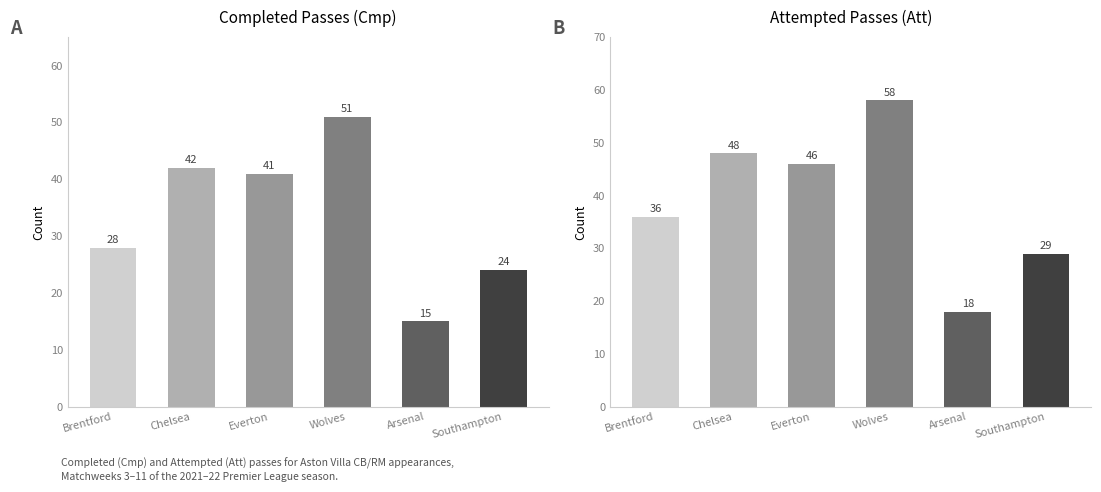

Rank the categories by Cmp value from lowest to highest.

Arsenal, Southampton, Brentford, Everton, Chelsea, Wolves